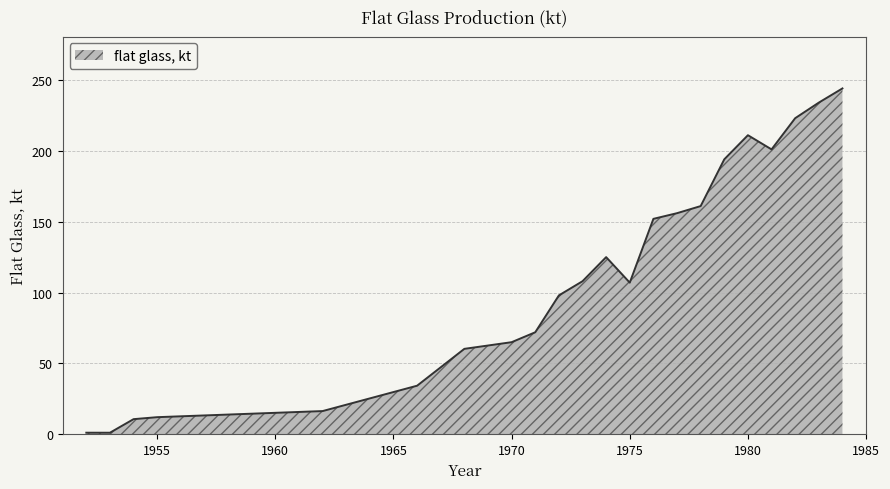

What is the difference between the maximum and minimum values?

242.9